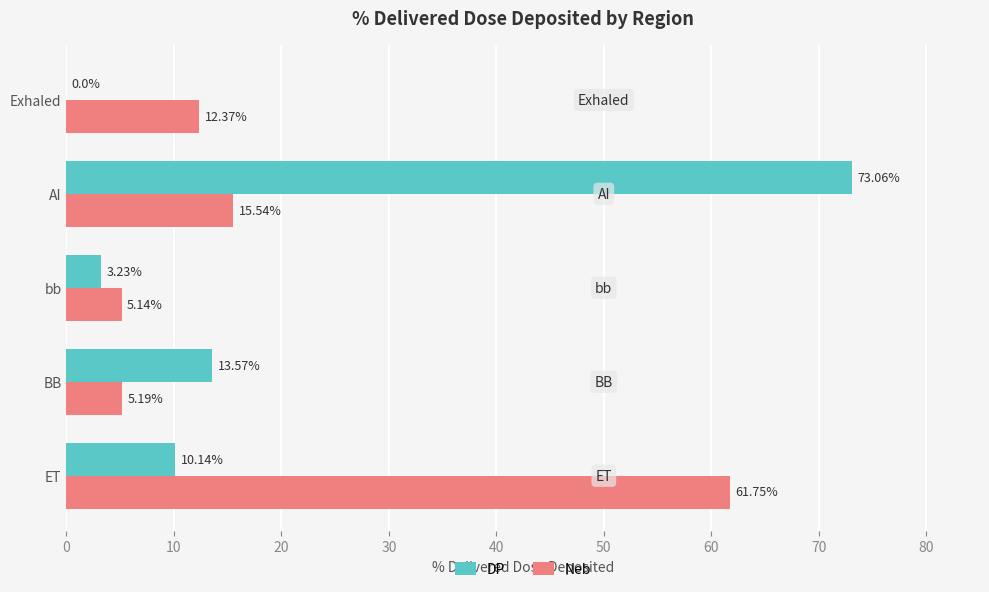

What is the total value across all series at AI?

88.6